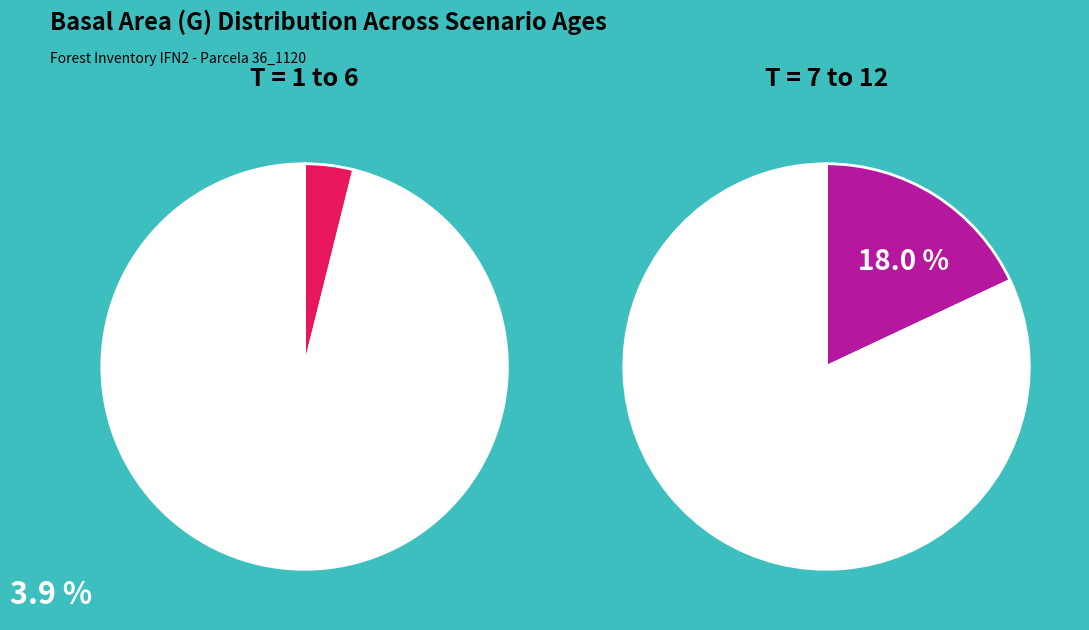

Combined, what portion of the pie is 1 and 4?

33.8%